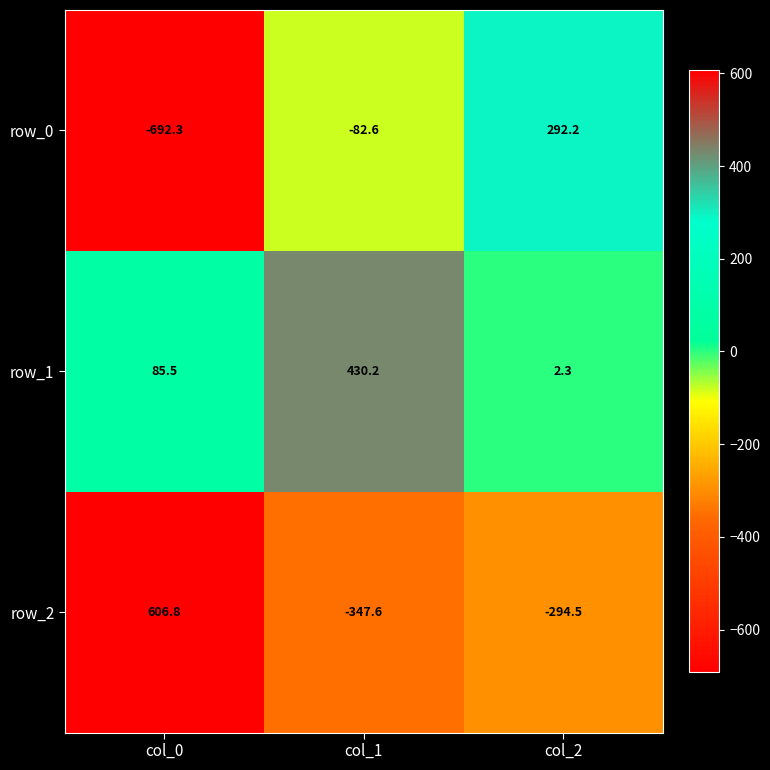

At which label does row_2 reach its minimum?

col_1